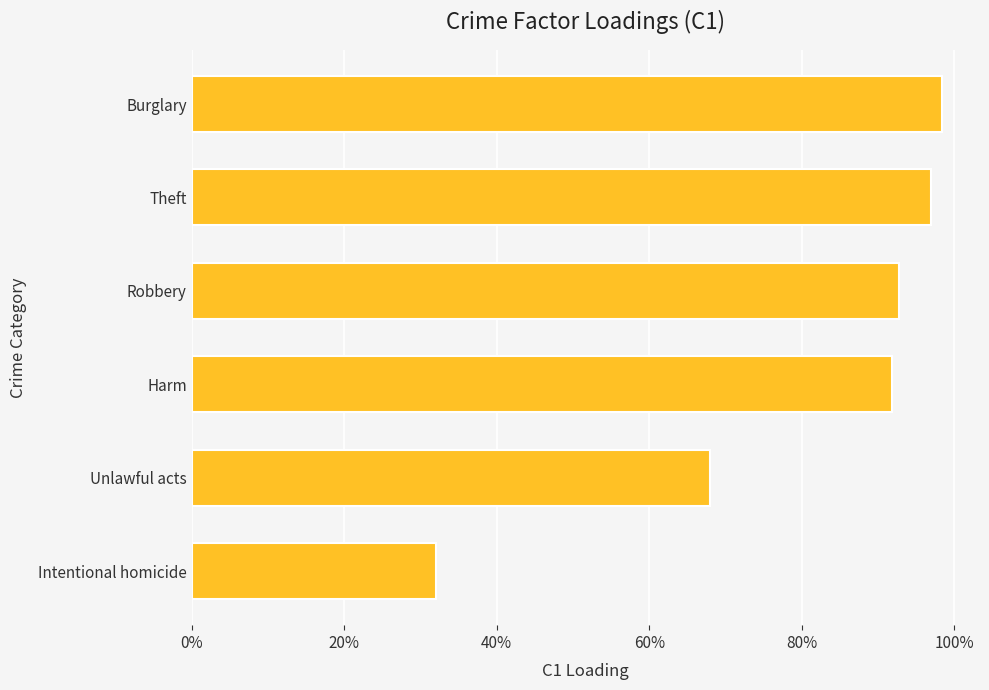

Which category has the highest value across all series?

Burglary